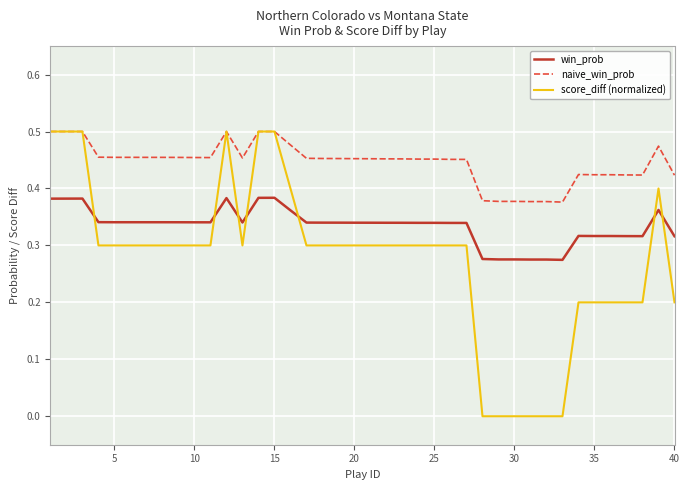

What is the difference between the second highest and minimum values in the naive_win_prob series?

0.1